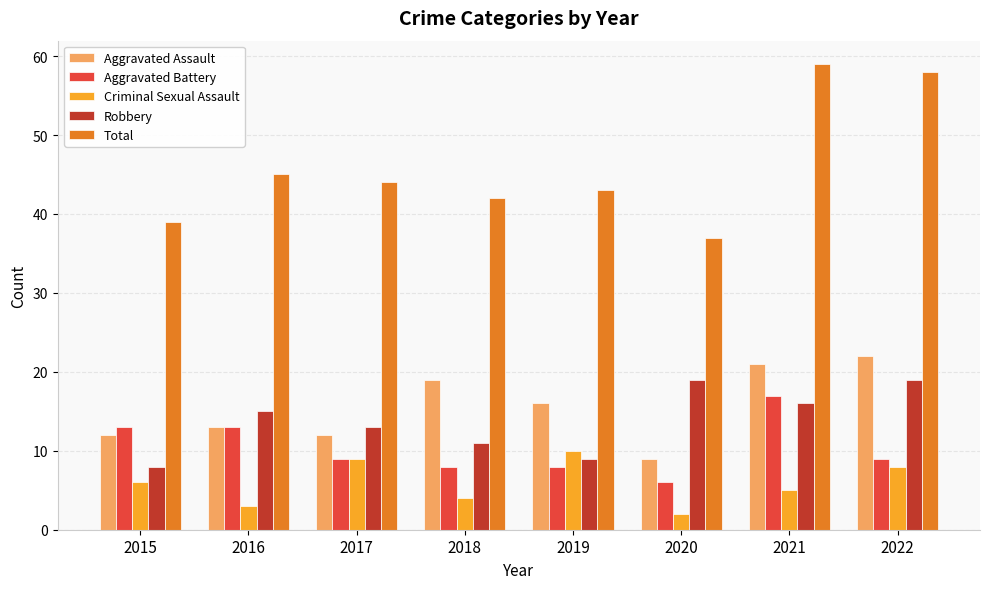

What are all the series names shown in the legend?

Aggravated Assault, Aggravated Battery, Criminal Sexual Assault, Robbery, Total